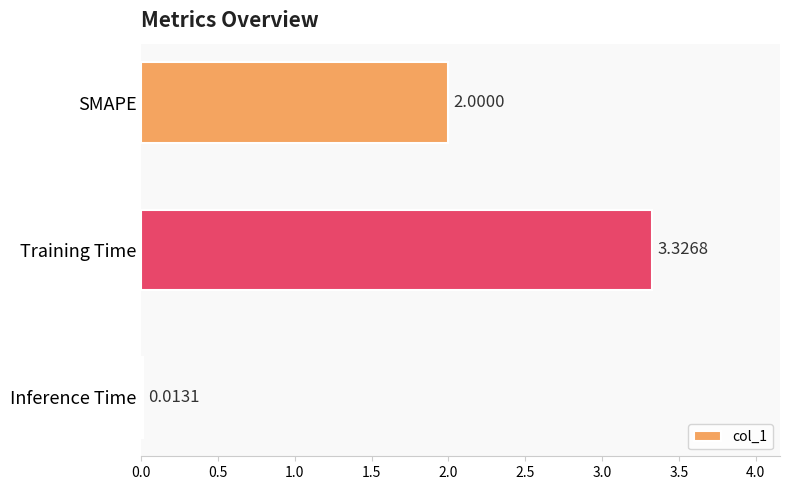

What is the average value?

1.8